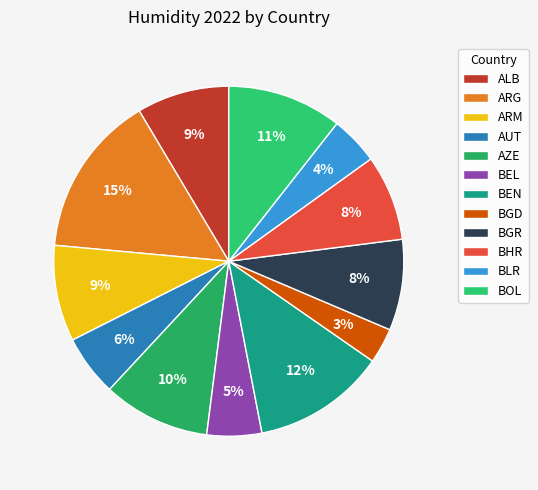

What percentage is the BGD slice, to the nearest percent?

3%